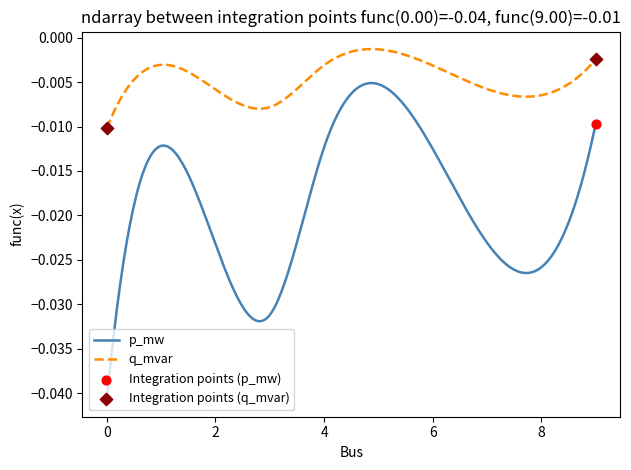

Which series has the largest range (max minus min)?

p_mw